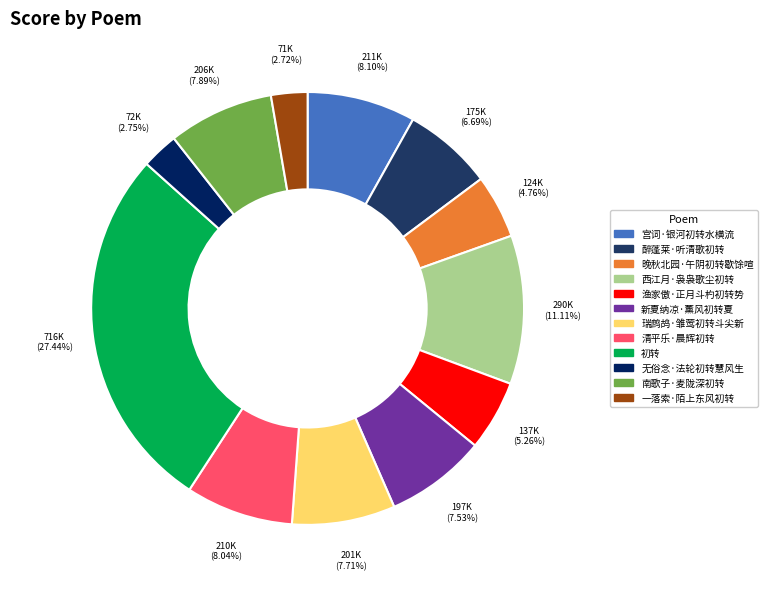

How many slices are in this pie chart?

12